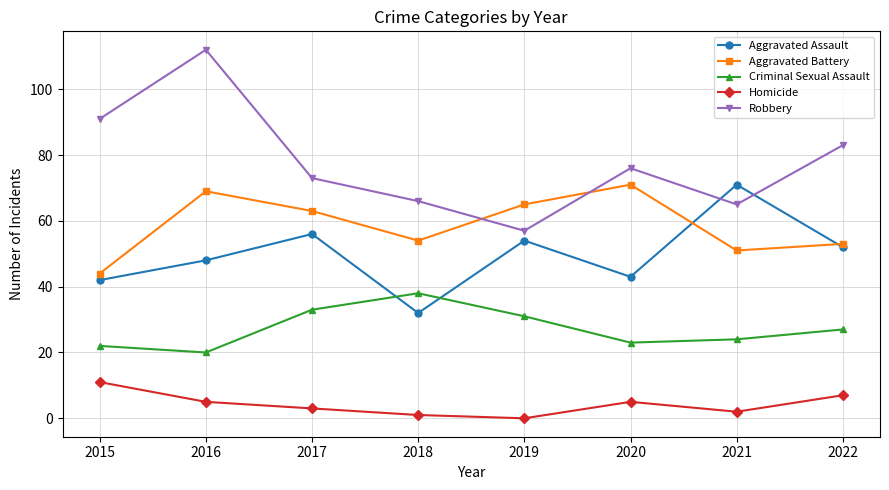

Is the value of Aggravated Assault at 2018 greater than the value of Homicide at 2022?

Yes